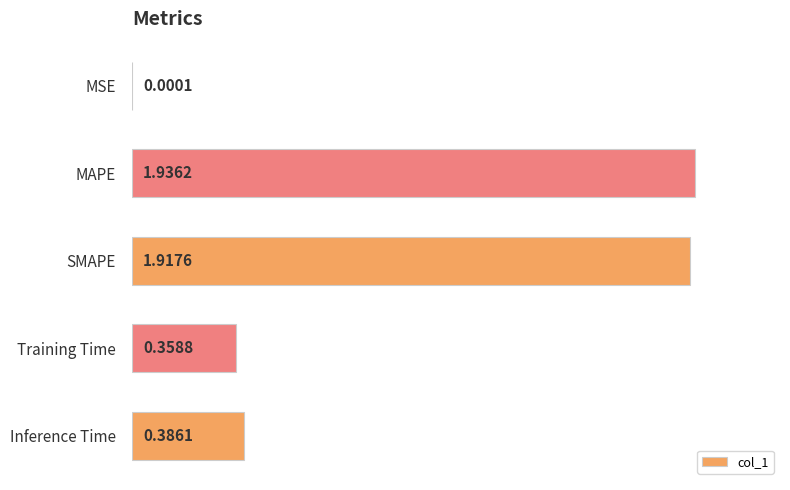

At which category does the chart reach its peak across all series?

MAPE